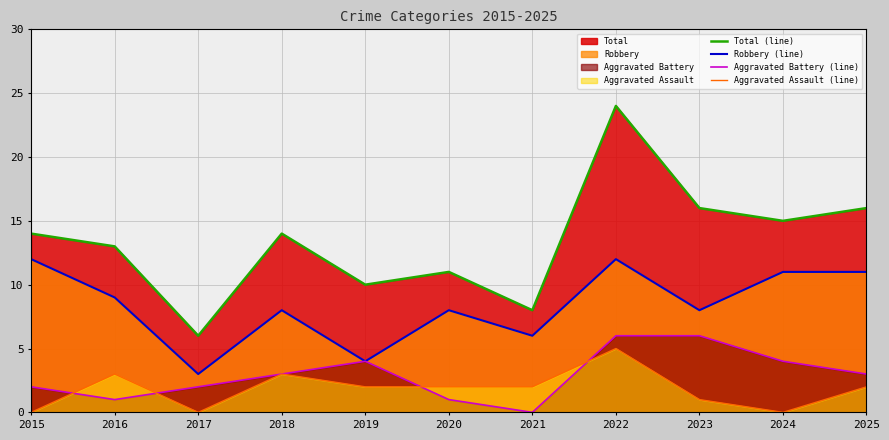

How many data points in Robbery (line) are above 8?

5